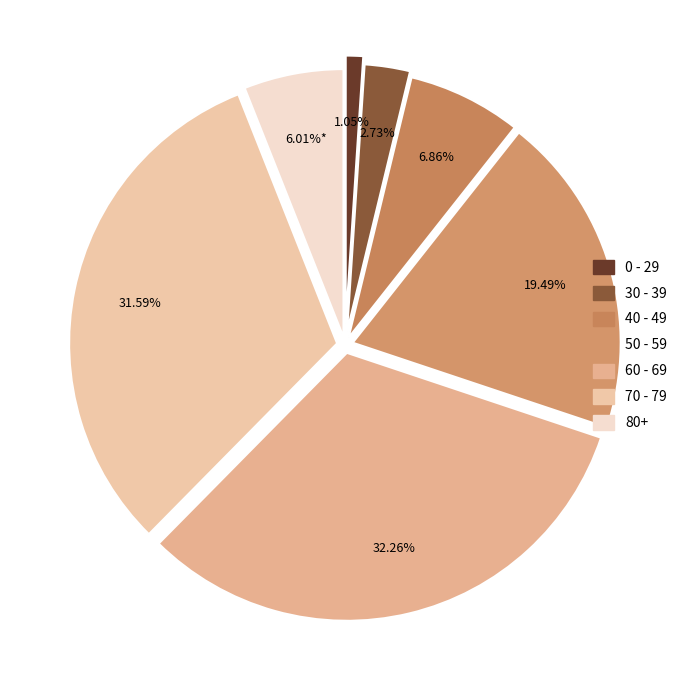

How many segments does this pie chart have?

7